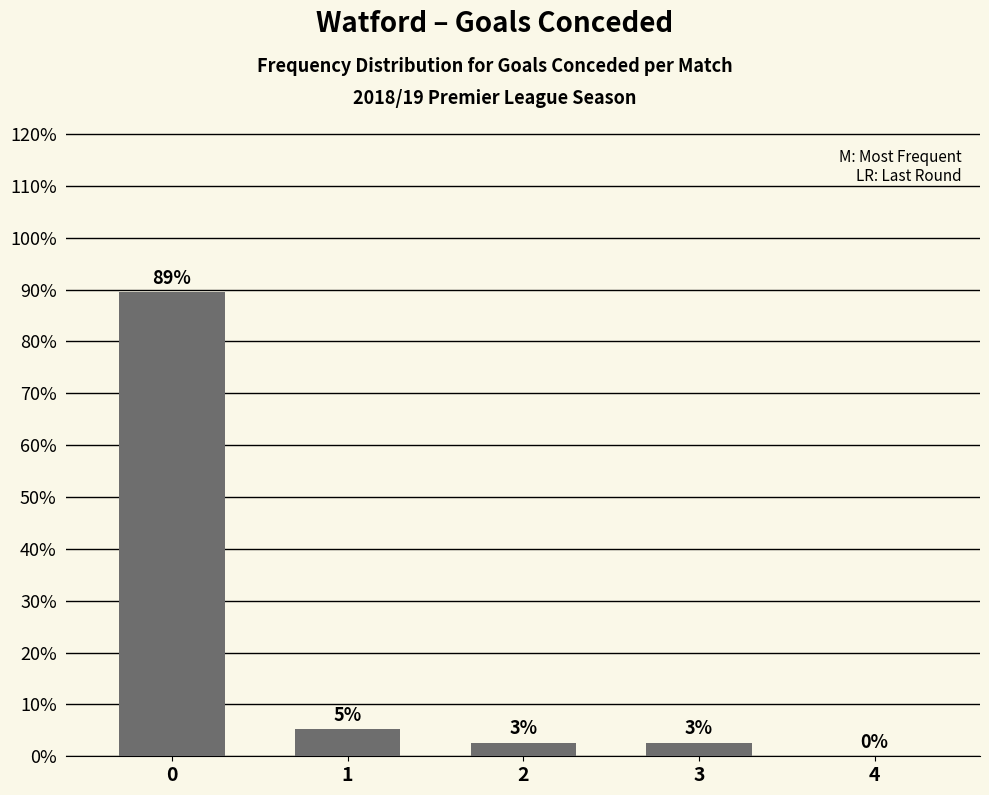

Are the bars horizontal?

No